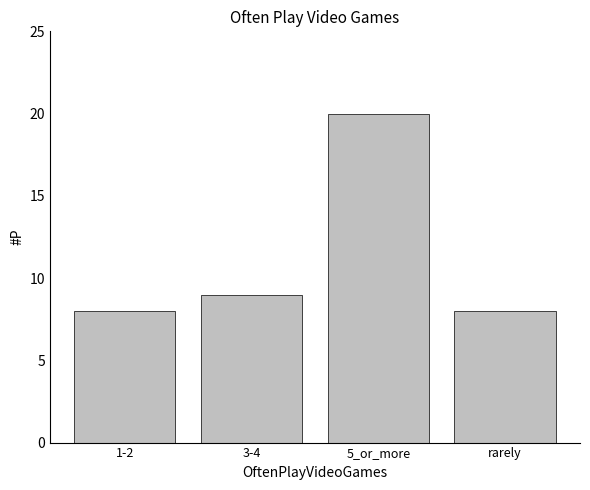

What is the minimum value shown in the chart?

8